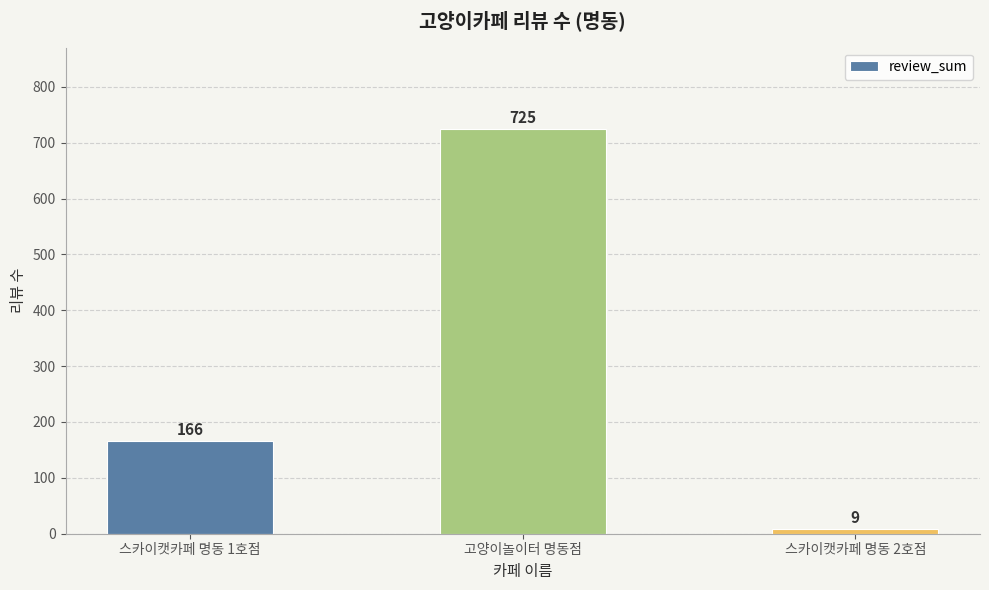

What position from the right is 스카이캣카페 명동 2호점?

1